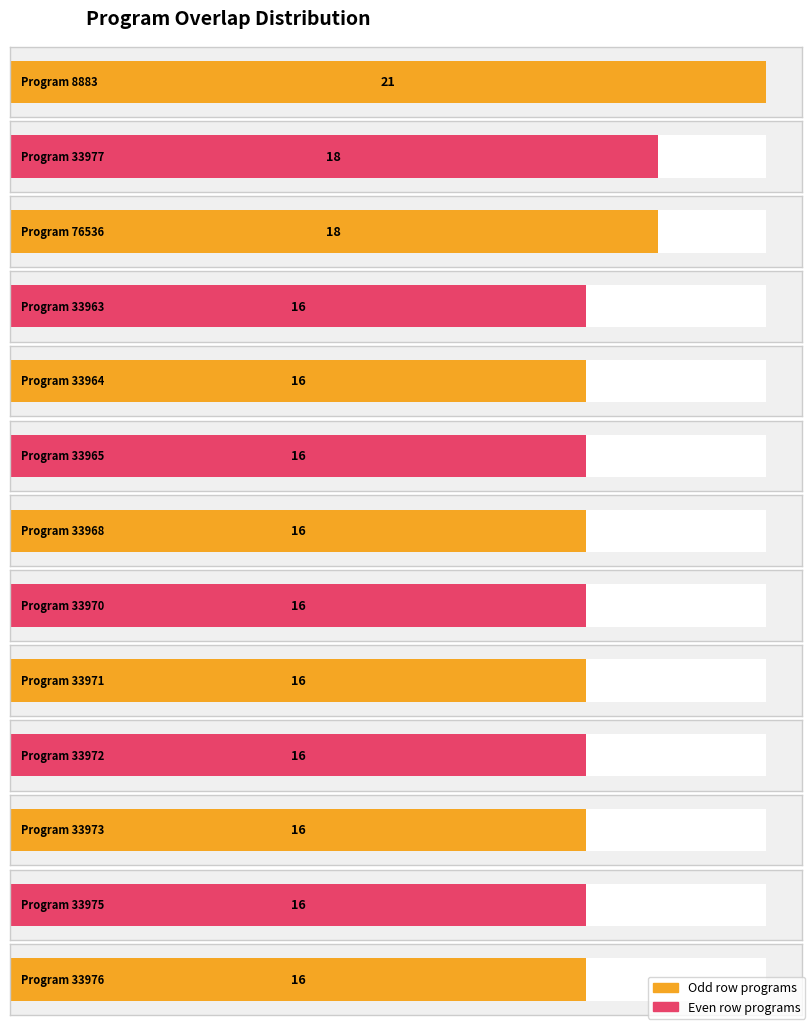

What position from the right is 33976?

1